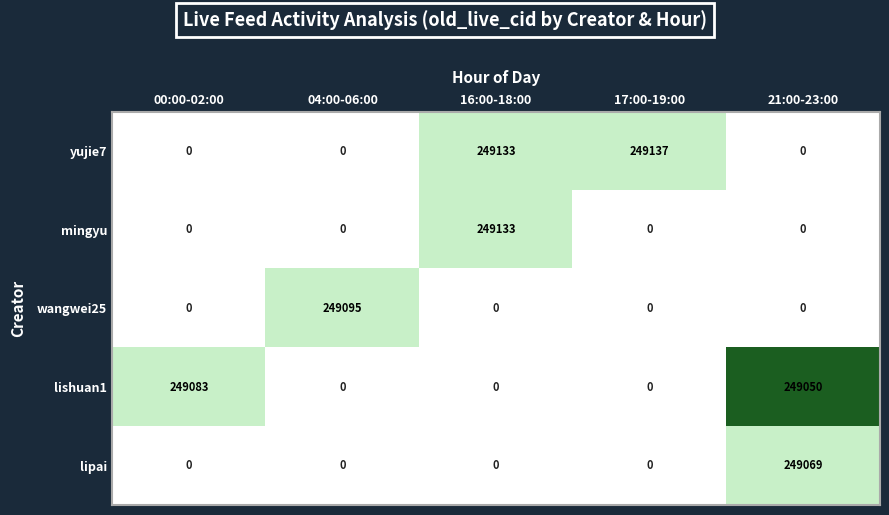

What is the sum of all yujie7 values?

498270